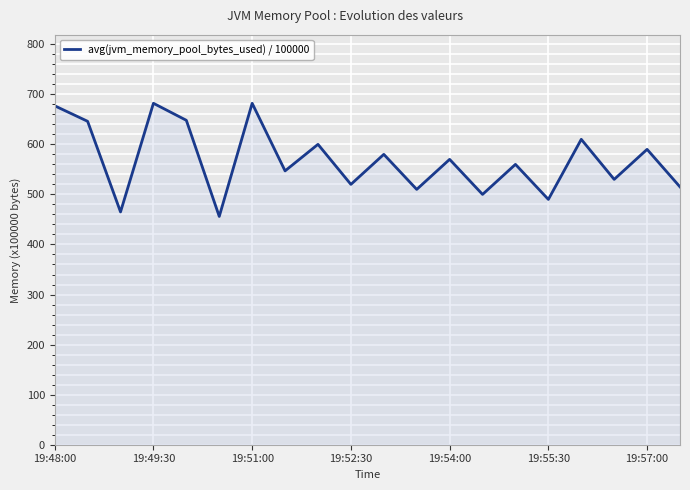

What is the minimum value shown in the chart?

456